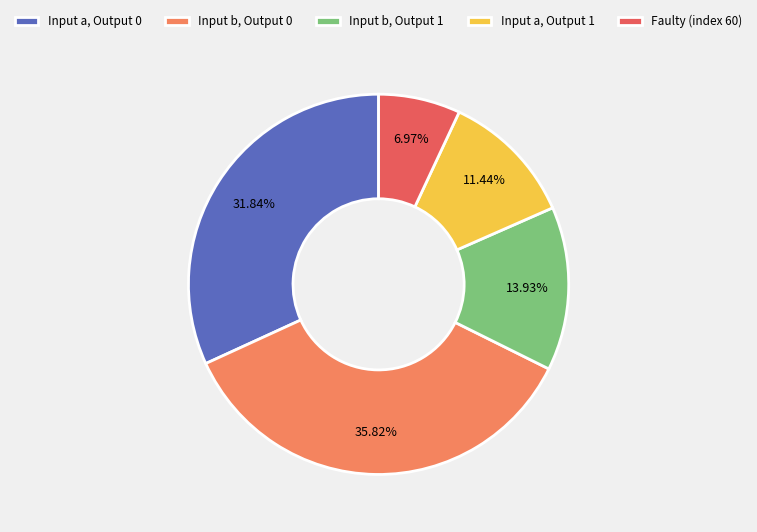

Combined, do Input b, Output 1 and Input a, Output 1 account for over 50%?

No